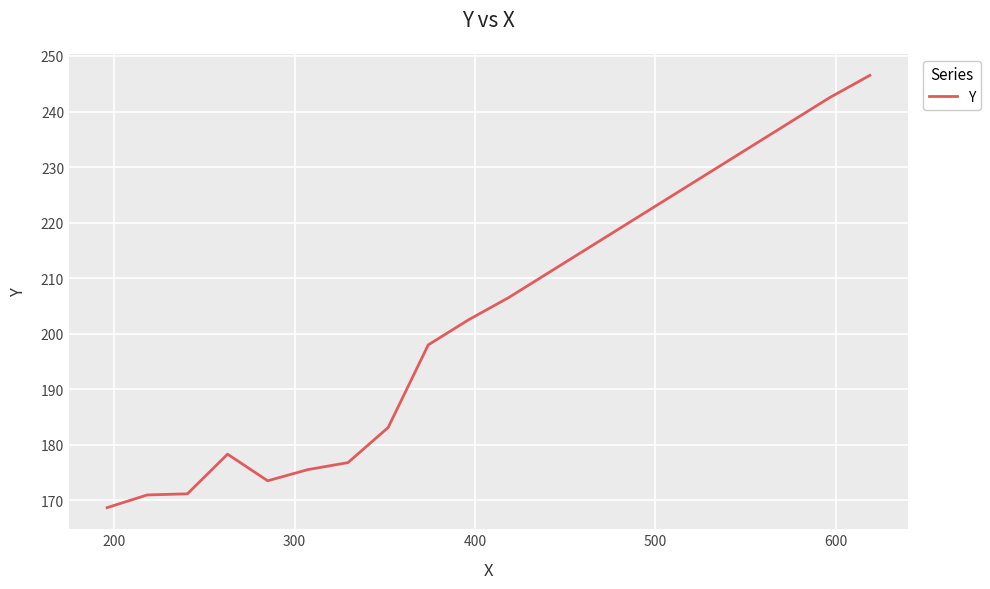

What is the maximum value shown in the chart?

246.5